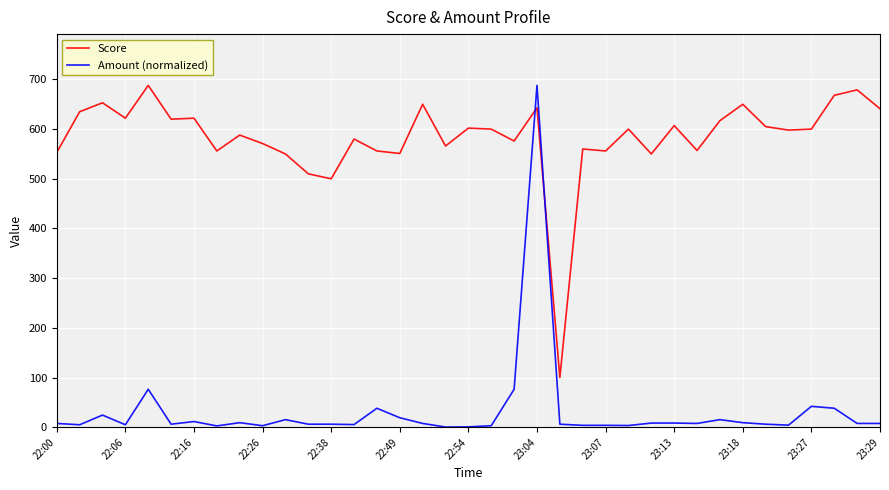

What is the difference between the maximum and minimum values in the Amount (normalized) series?

687.6